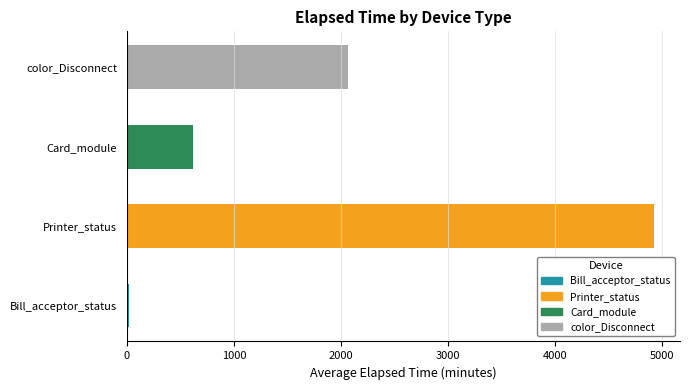

Between 5 and 0, which is larger?

5